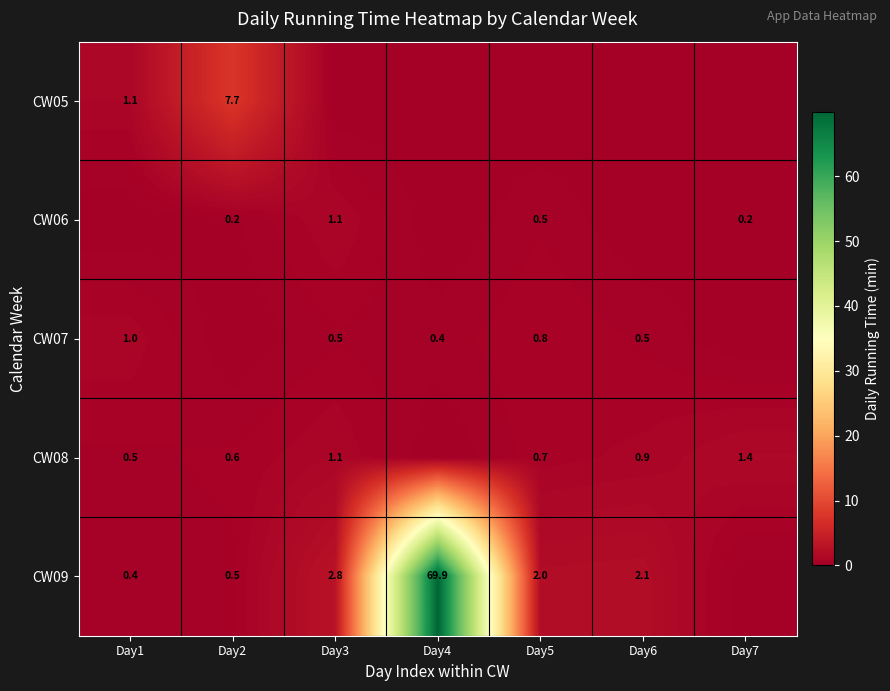

Is the value of CW07 at Day1 greater than the value of CW08 at Day3?

No